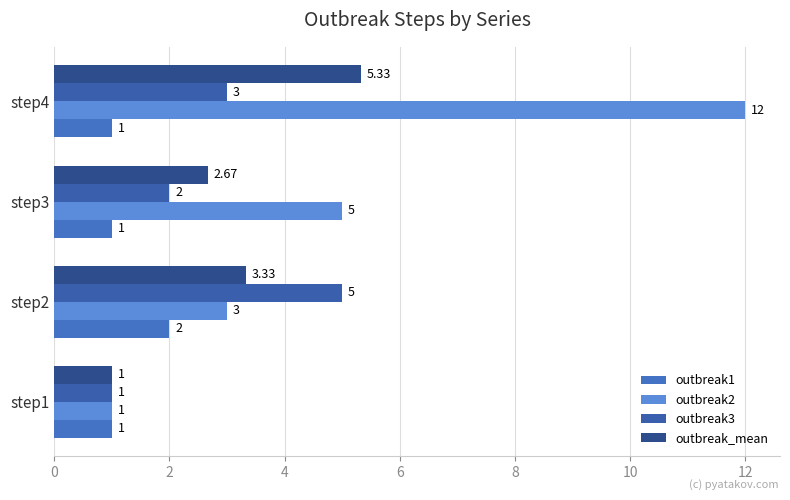

Count the number of data series in this chart.

4